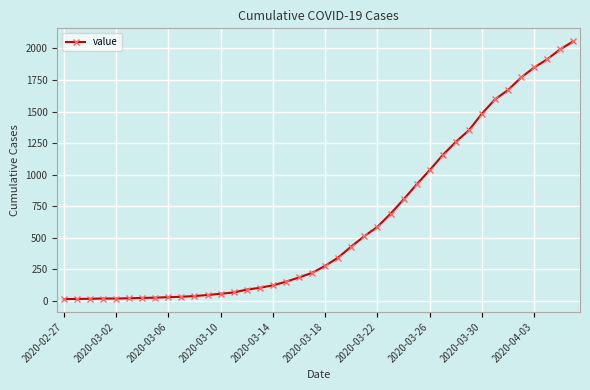

What is the difference between the second highest and second lowest values?

1978